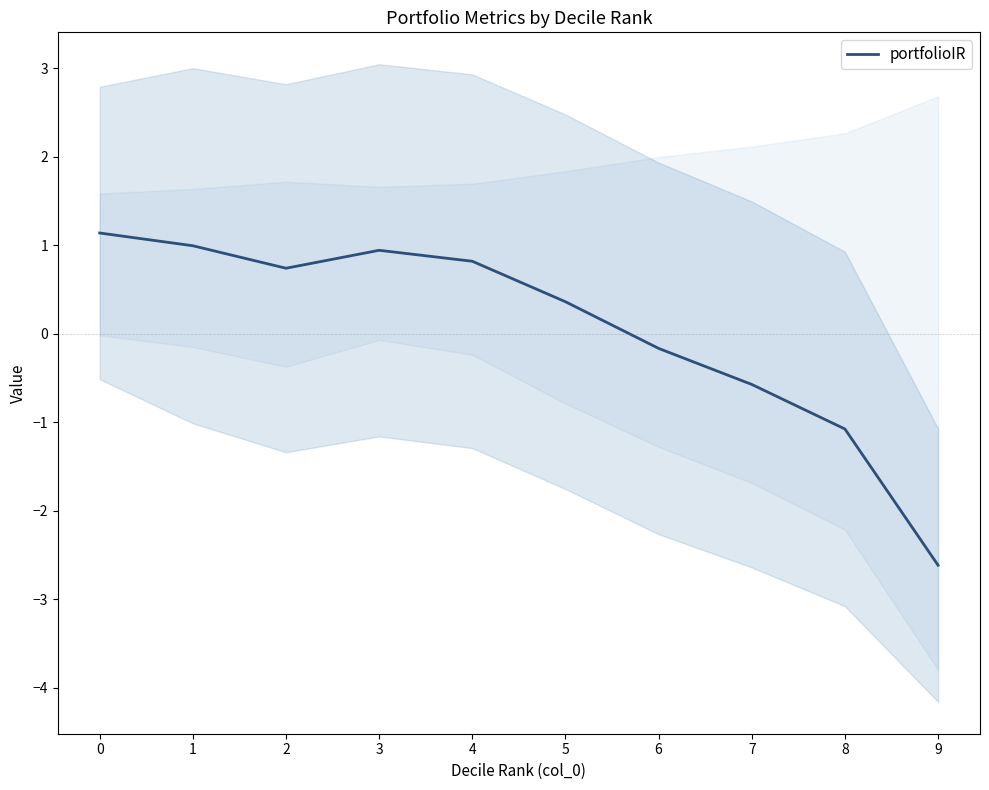

What is the maximum value shown in the chart?

1.1